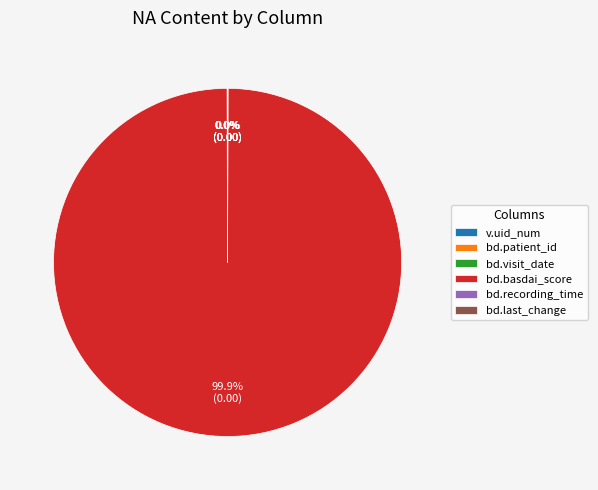

What is the largest slice in the pie chart?

bd.basdai_score